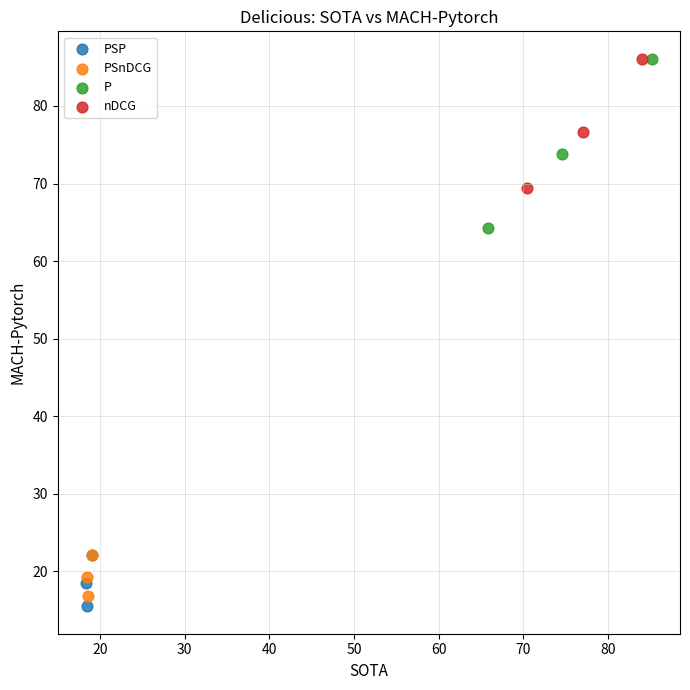

Which series has the widest spread of Y values?

P